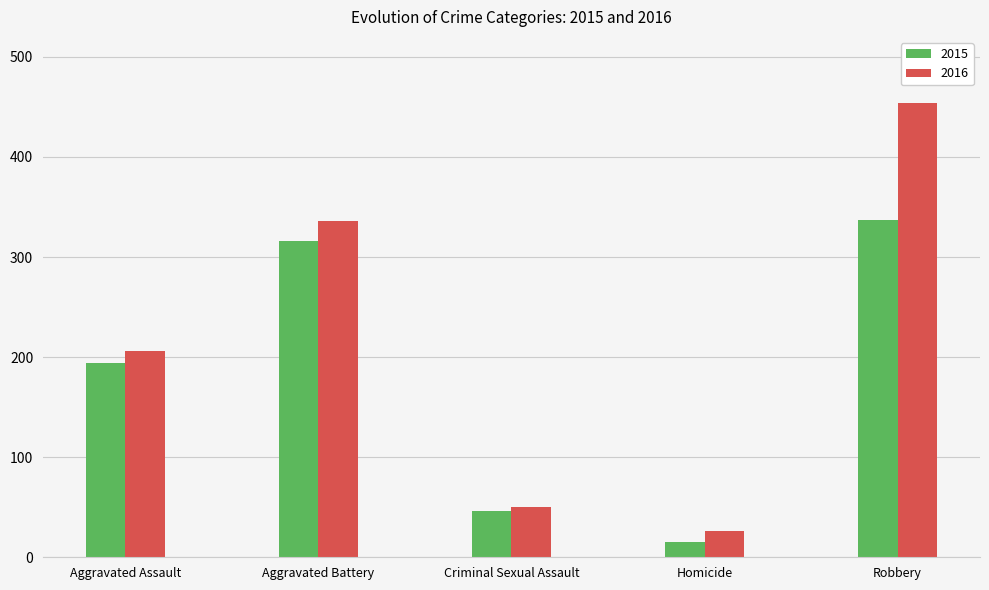

Rank the categories by 2015 value from lowest to highest.

Homicide, Criminal Sexual Assault, Aggravated Assault, Aggravated Battery, Robbery